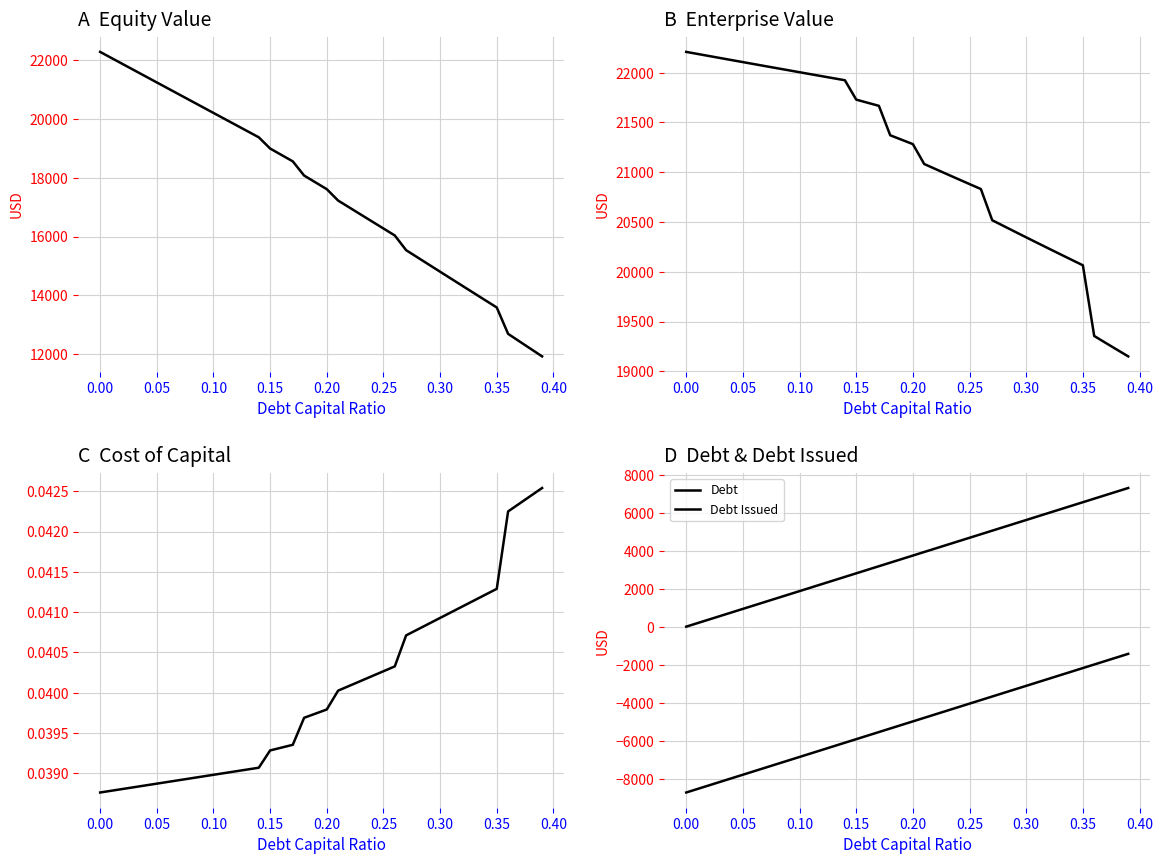

What is the difference between the maximum and second lowest values in the Debt Issued series?

7113.4